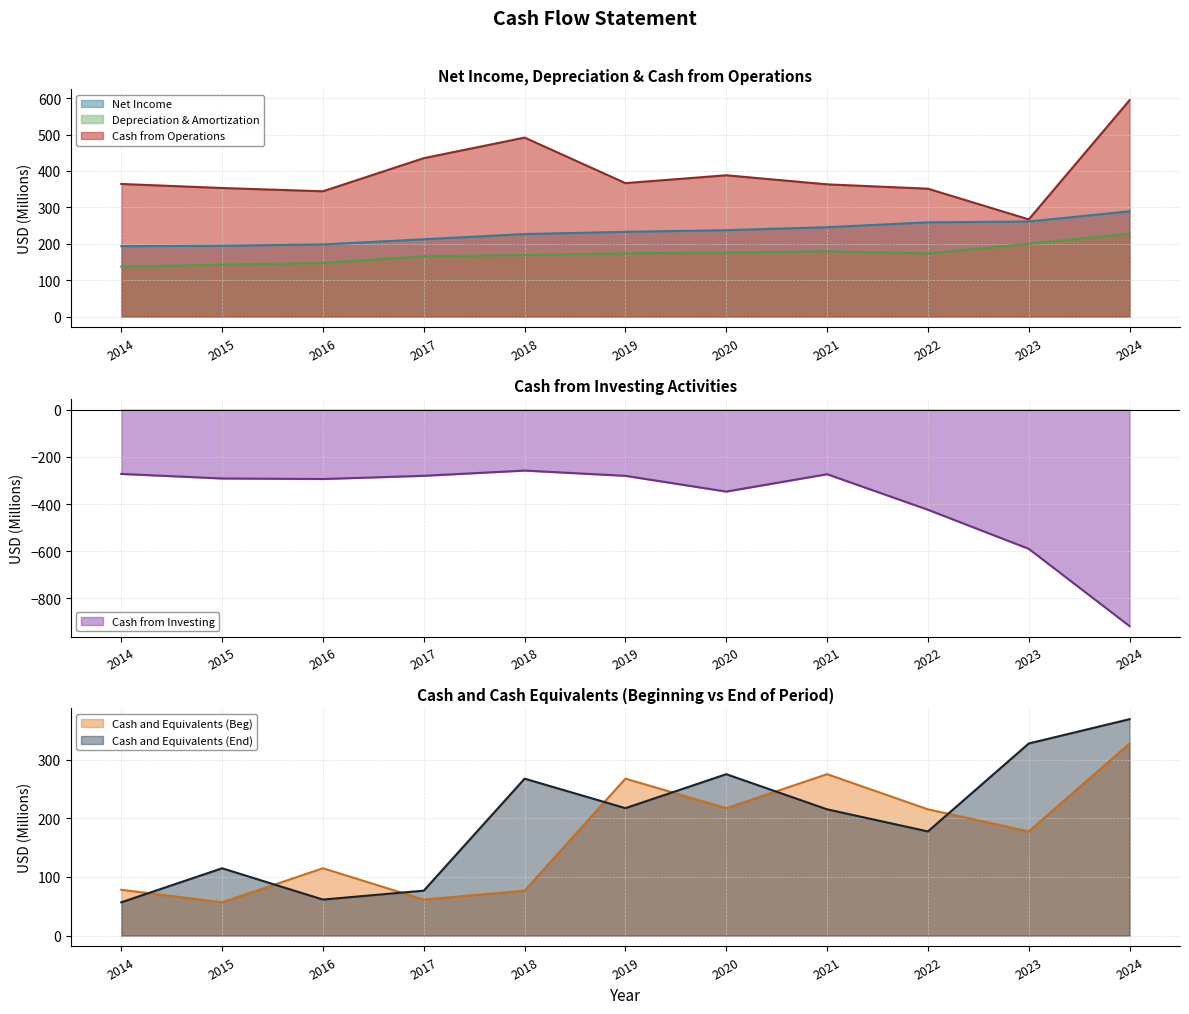

Rank the categories by Cash from Operations value from highest to lowest.

2024, 2018, 2017, 2020, 2019, 2014, 2021, 2015, 2022, 2016, 2023